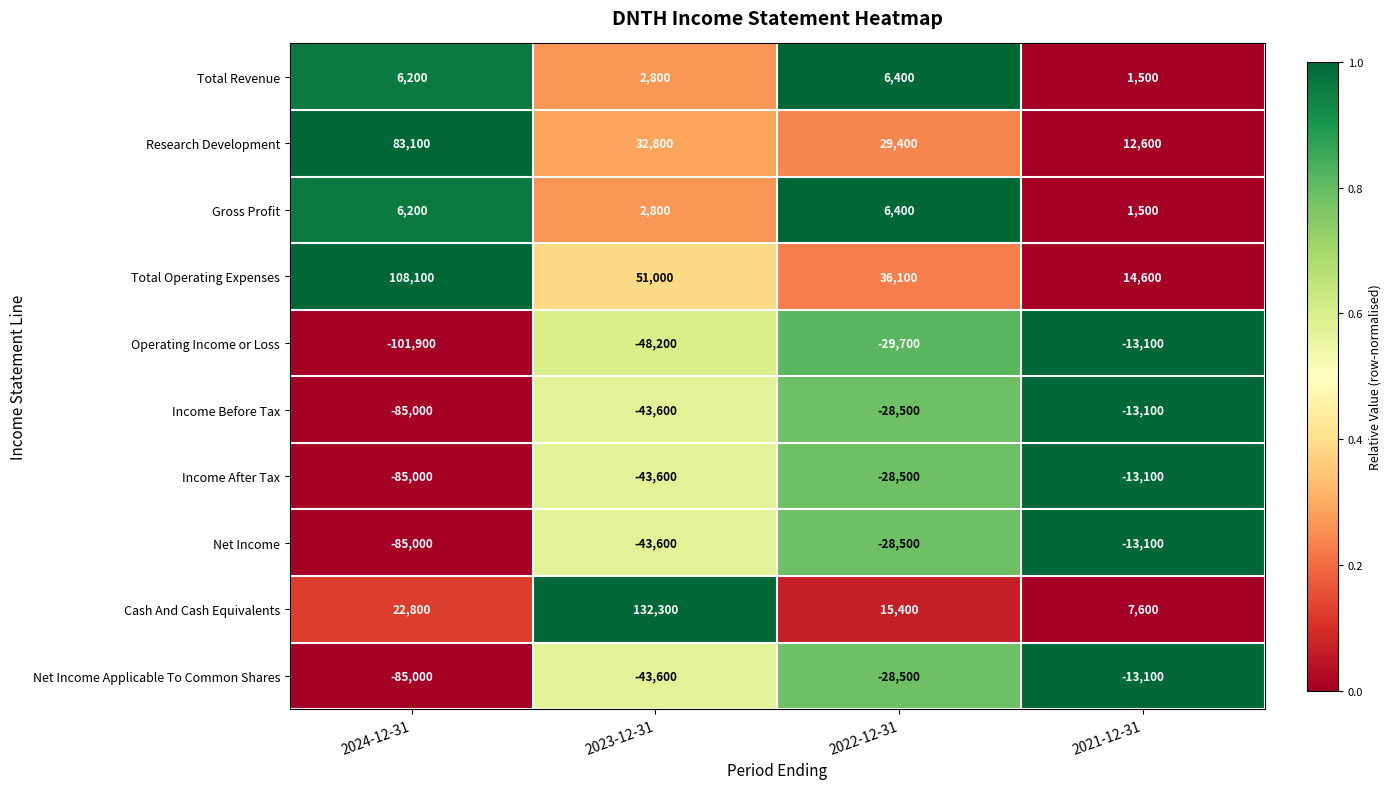

True or false: Cash And Cash Equivalents has a value of 15400 at 2022-12-31.

True